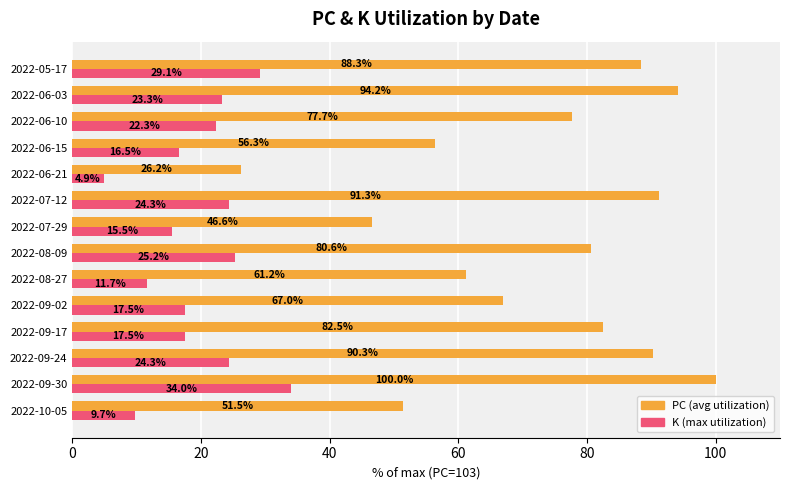

What is the difference between the maximum and second lowest values in the PC (avg utilization) series?

53.4